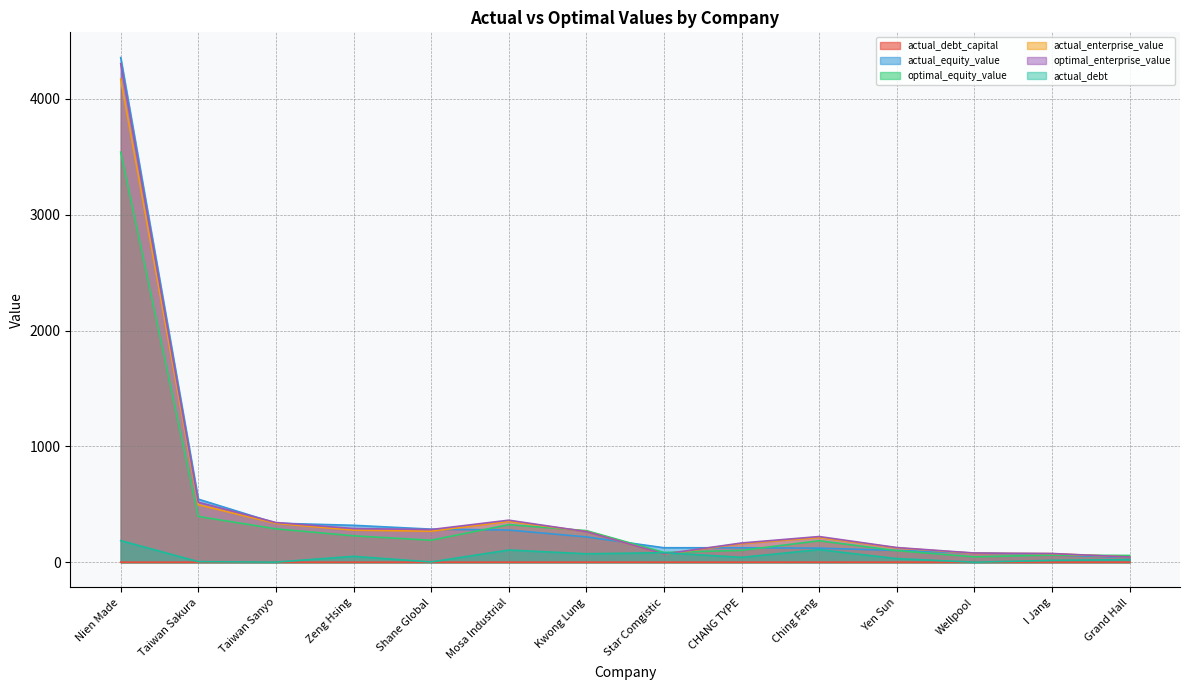

What is the sum of the optimal_equity_value values at Grand Hall and CHANG TYPE?

160.3